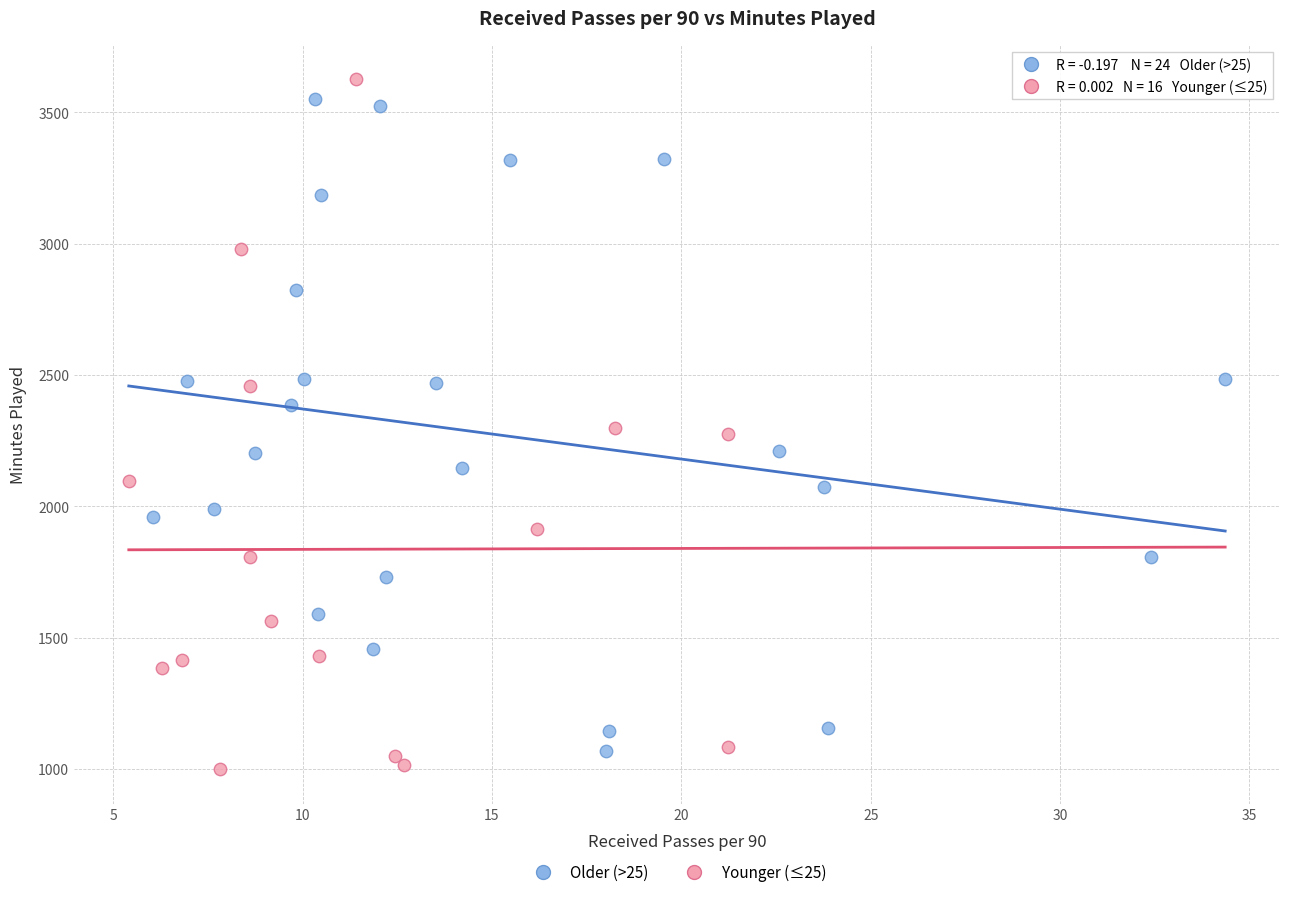

Which series contains the highest Y value?

Younger (≤25)